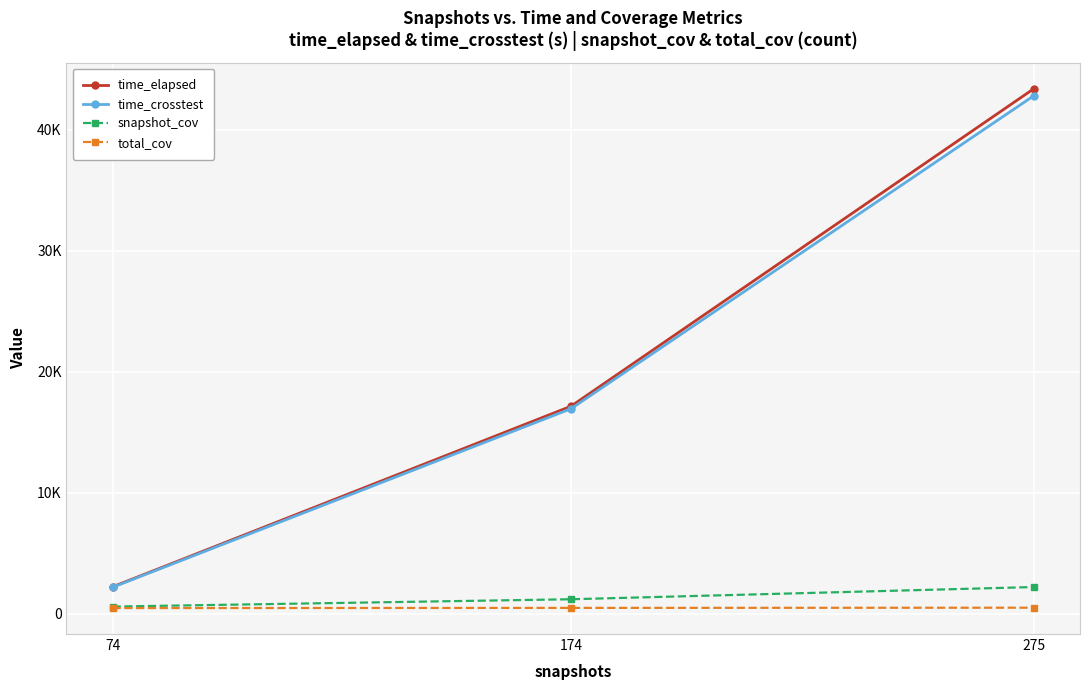

What are all the series names shown in the legend?

time_elapsed, time_crosstest, snapshot_cov, total_cov